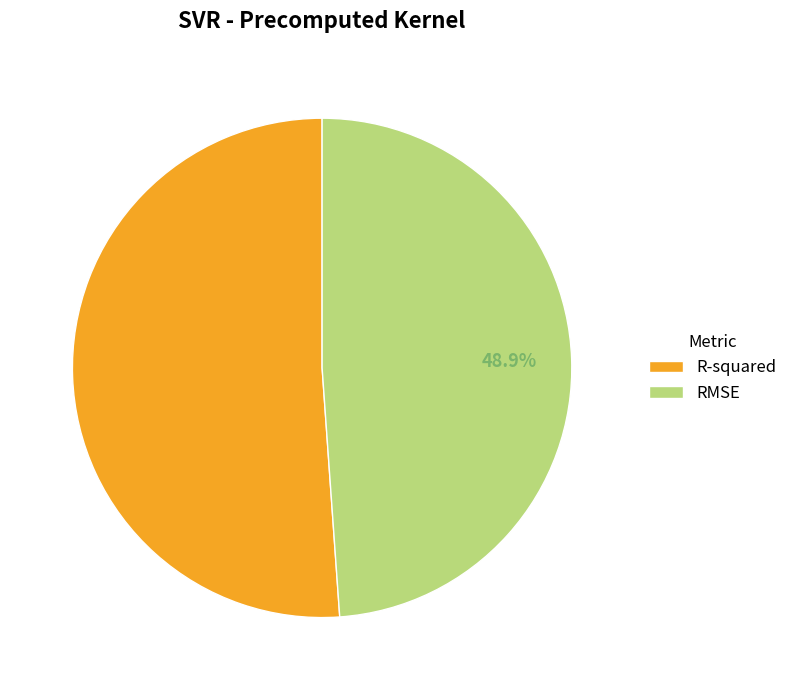

How many slices are in this pie chart?

2